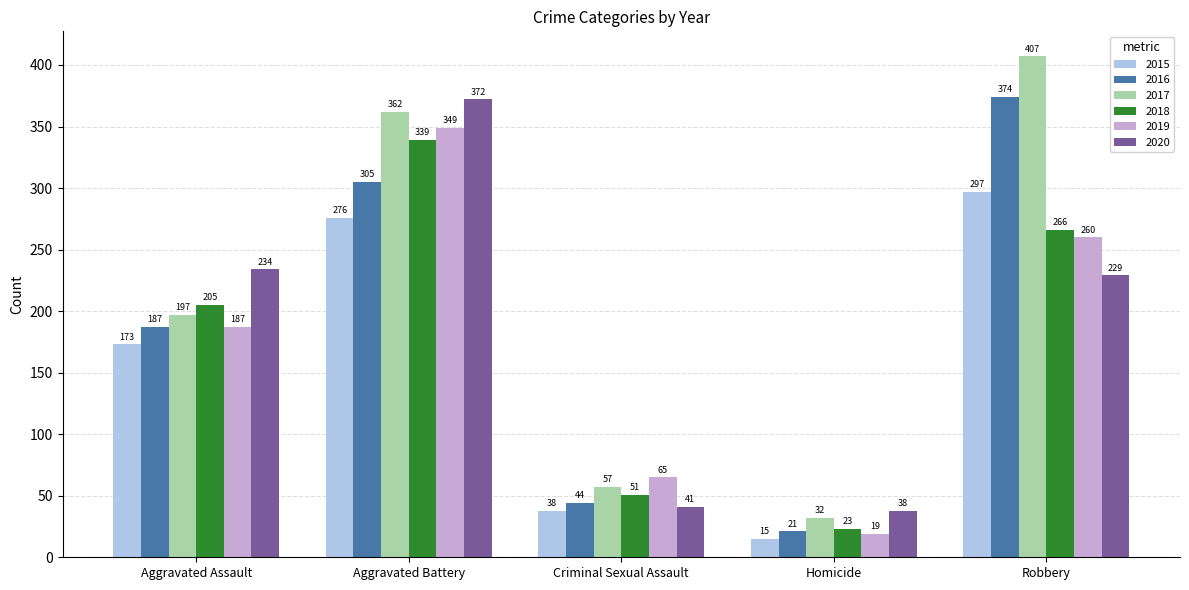

Which category has the lowest value across all series?

Homicide